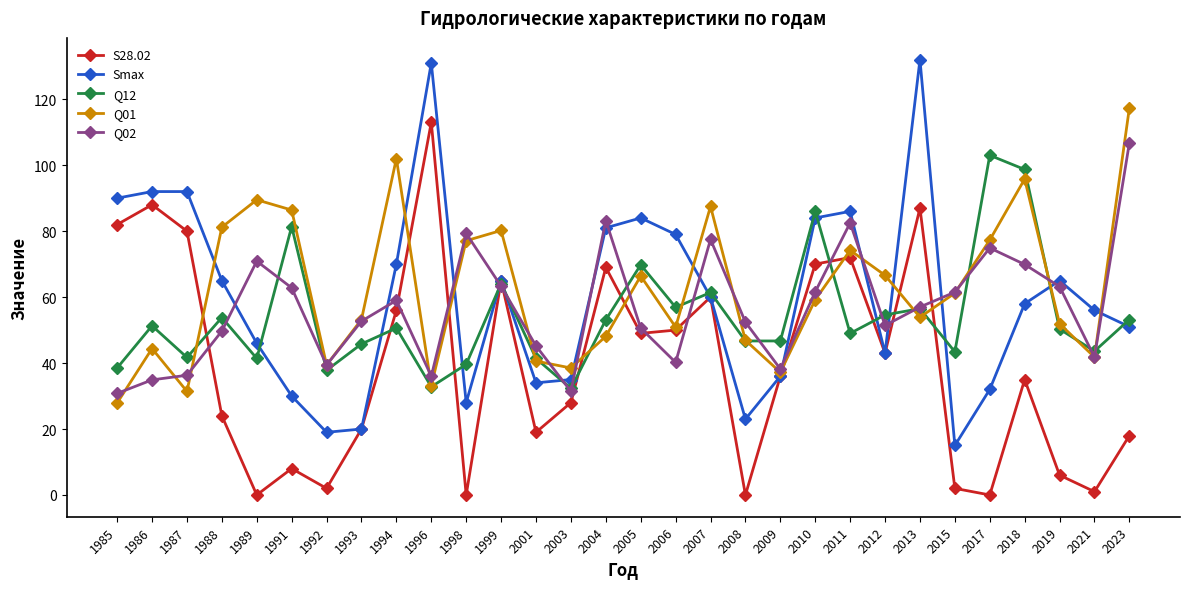

What value does the Q12 series have at 2023?

53.2